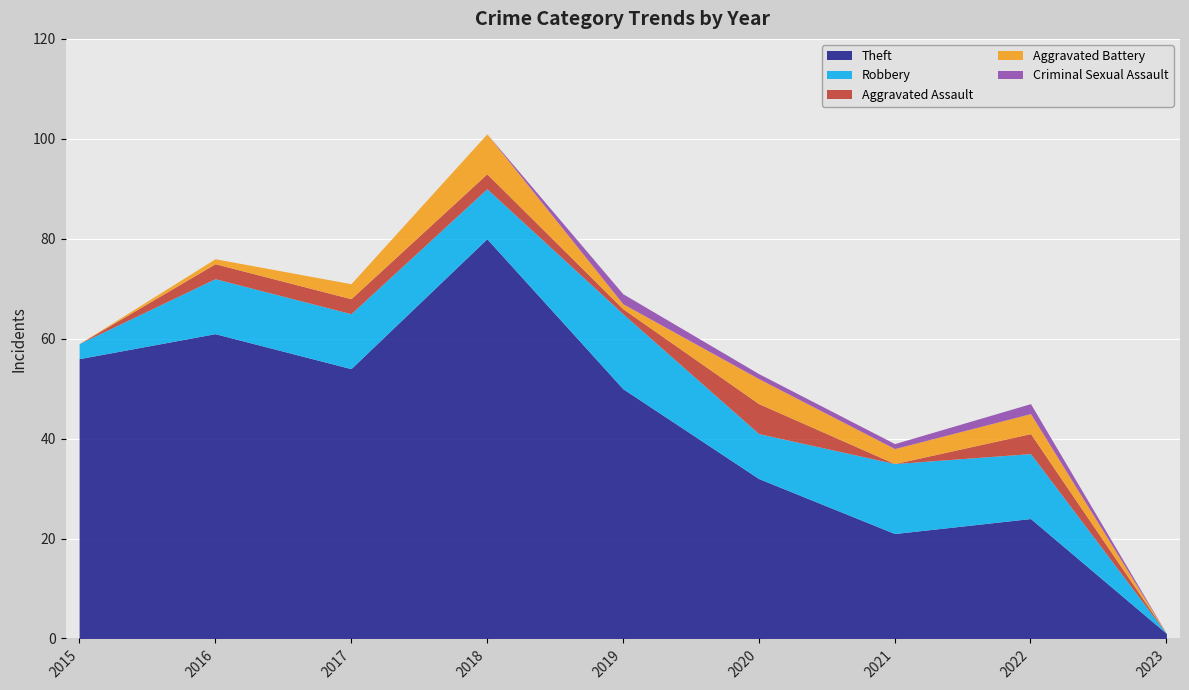

The value of Theft at 2018 is 134. True or false?

False